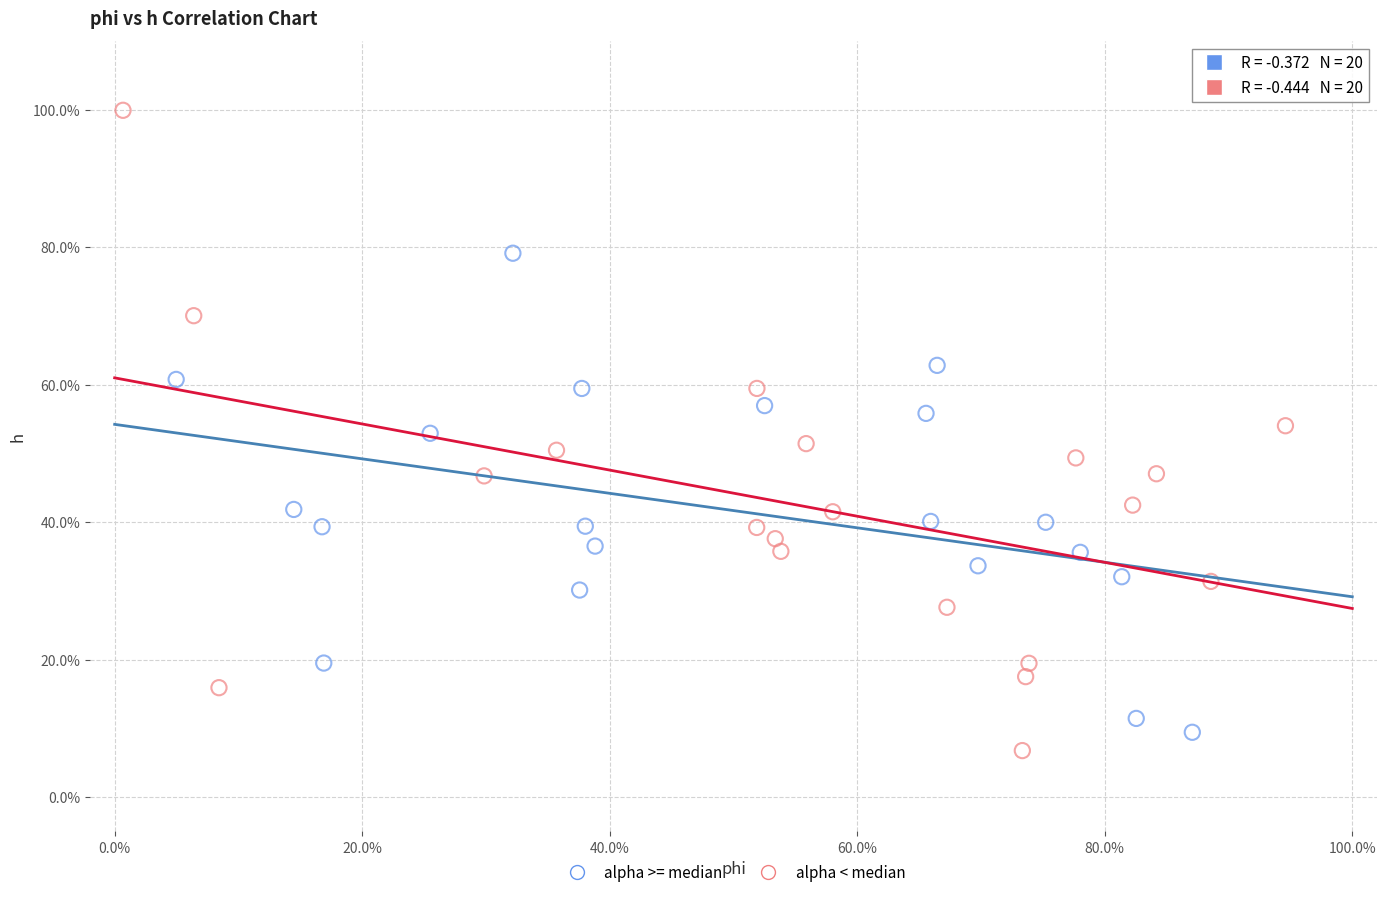

What are all the series names shown in the legend?

alpha >= median, alpha < median